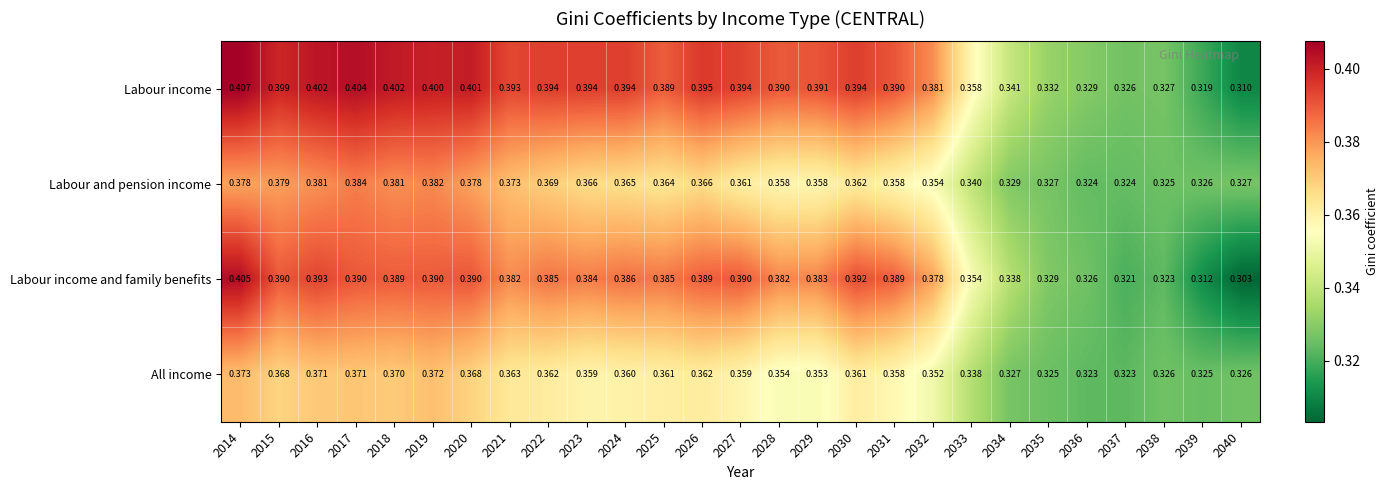

Which series has the widest spread of values?

Labour income and family benefits